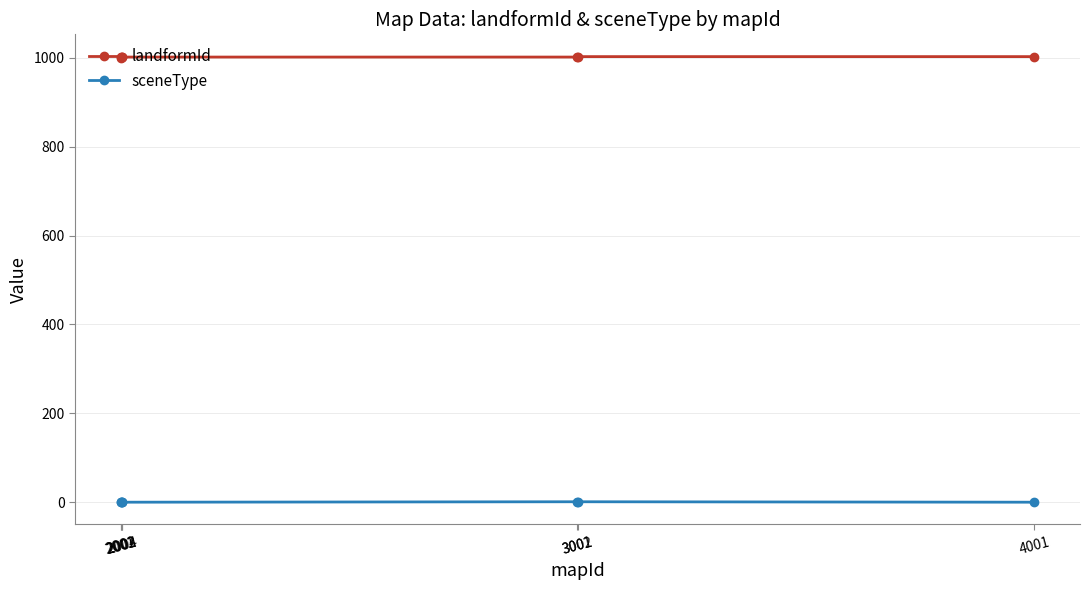

How many lines are shown in the chart?

2